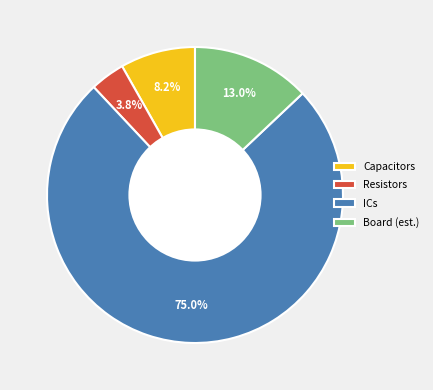

Which category has the biggest portion of the pie?

ICs